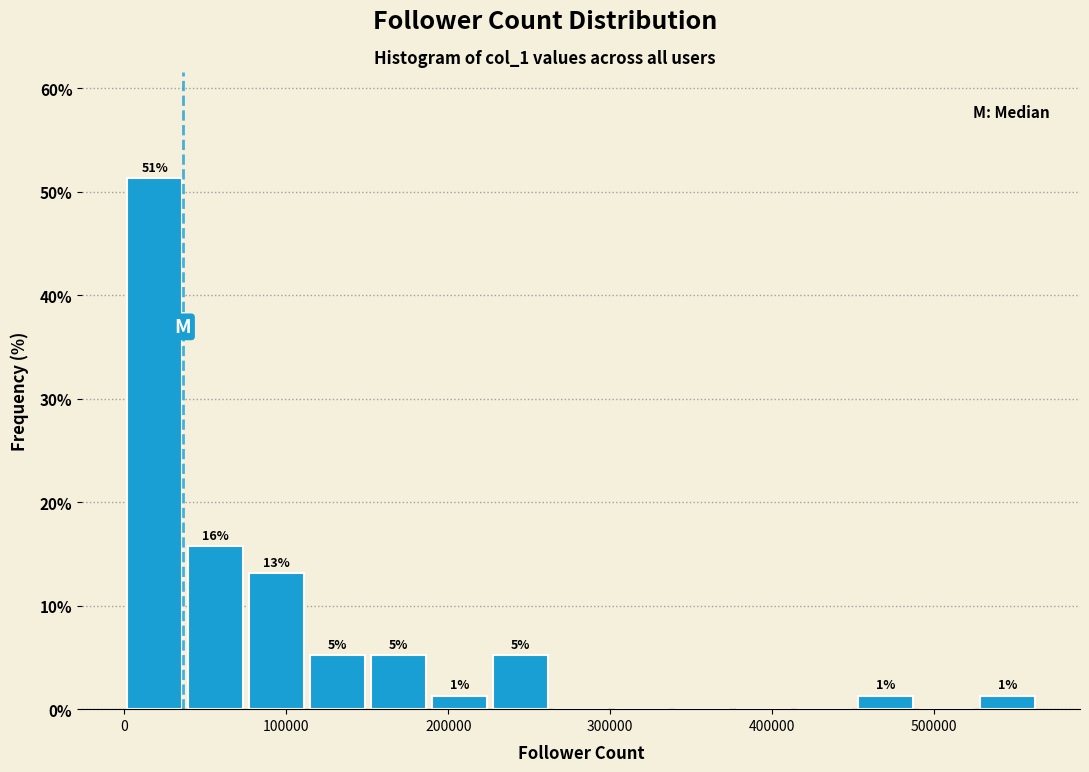

Around what value on the x-axis is the tallest bar? Give the approximate position of its centre, as read against the axis.

20000